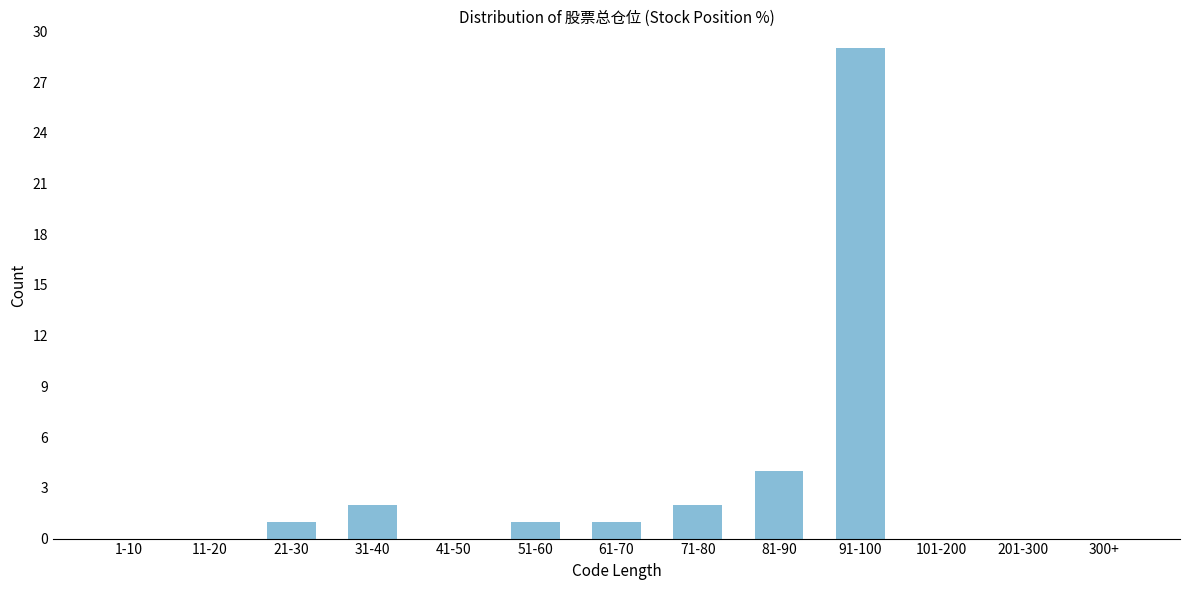

Reading left to right, extract all data points from this chart.

1-10=0	11-20=0	21-30=1	31-40=2	41-50=0	51-60=1	61-70=1	71-80=2	81-90=4	91-100=29	101-200=0	201-300=0	300+=0